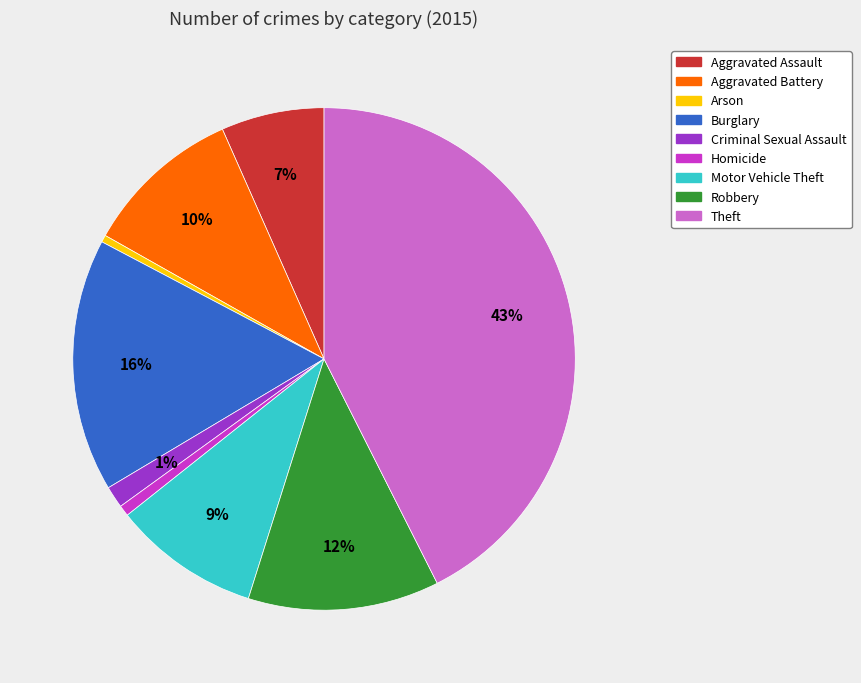

Approximately how many times larger is the value at Burglary compared to Aggravated Battery?

1.6